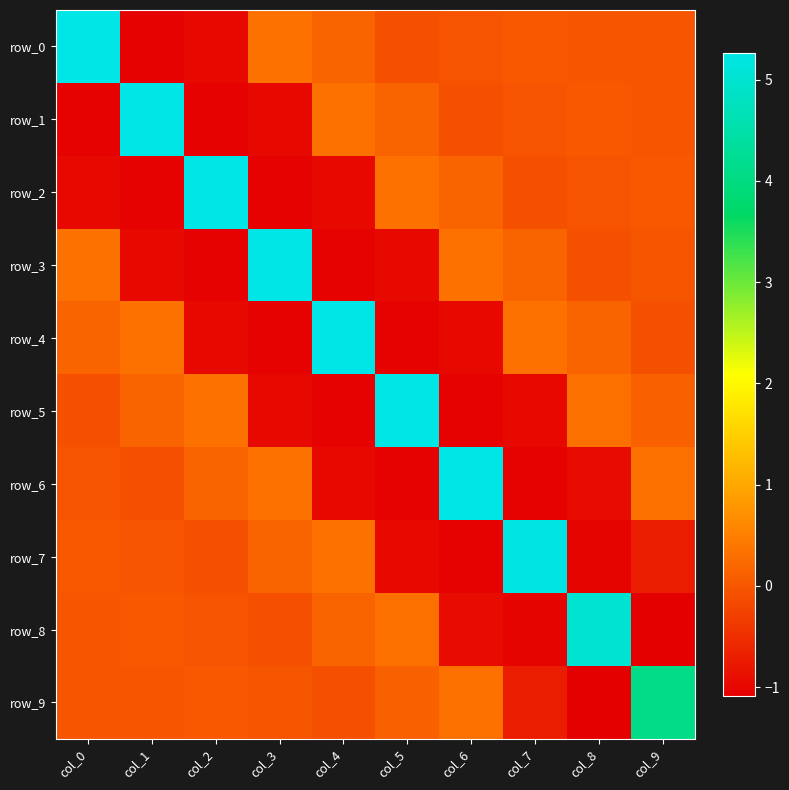

At which label is row_5 closest to 2?

col_2